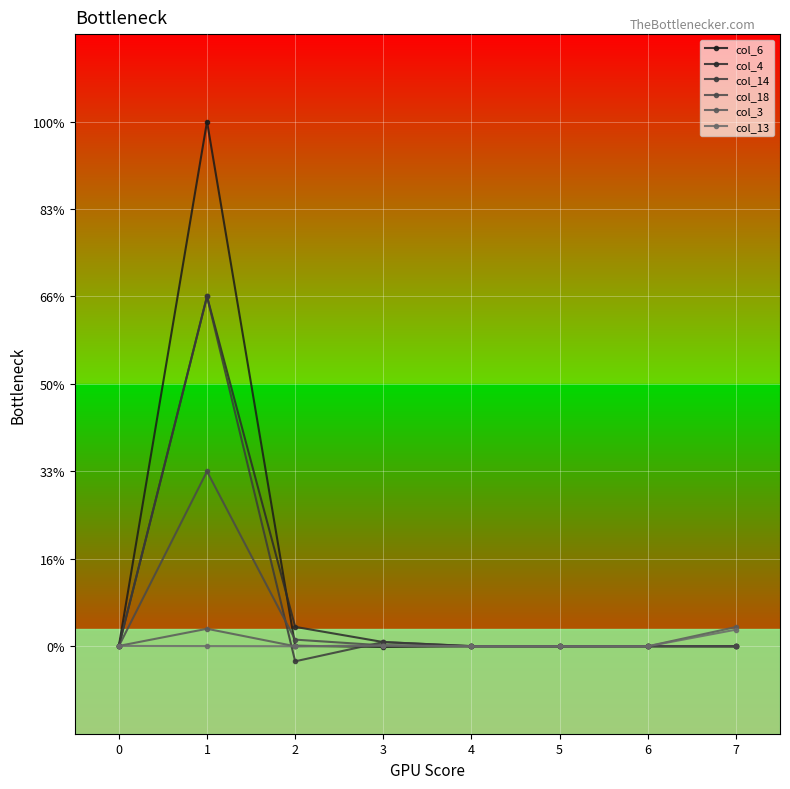

Does the chart have visible grid lines?

Yes